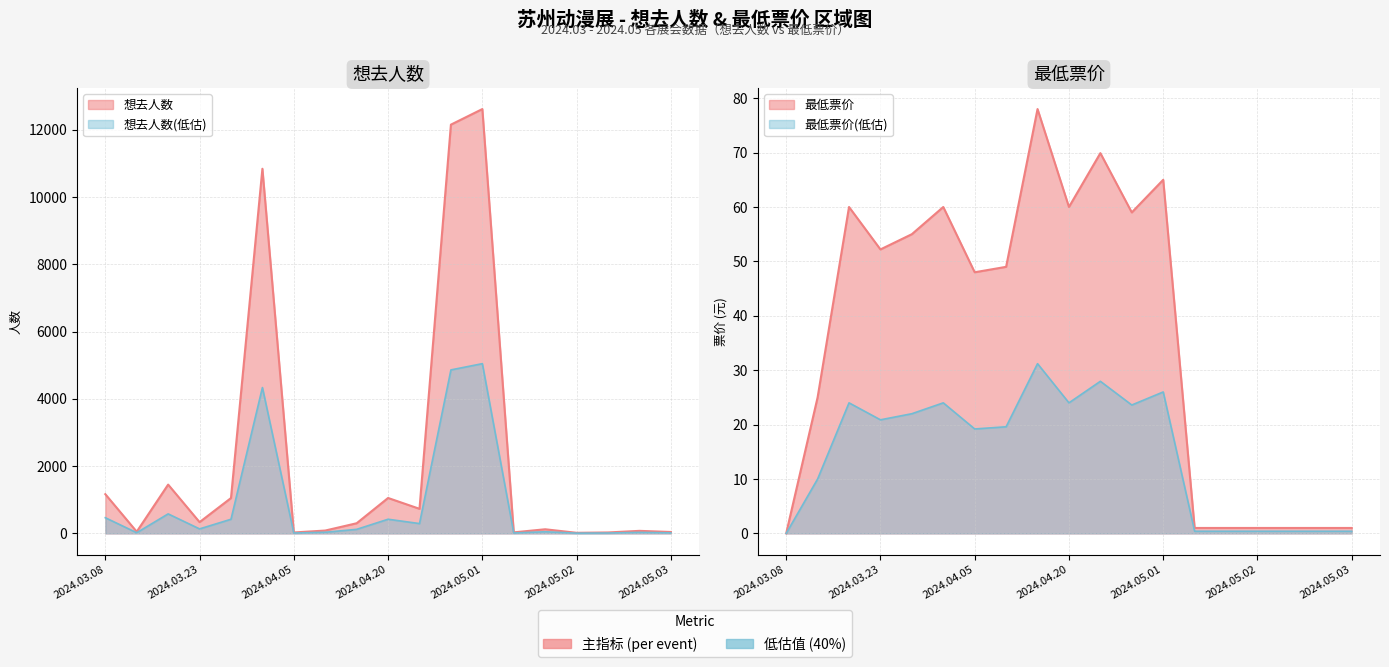

True or false: 最低票价 and 想去人数 intersect in this chart.

False